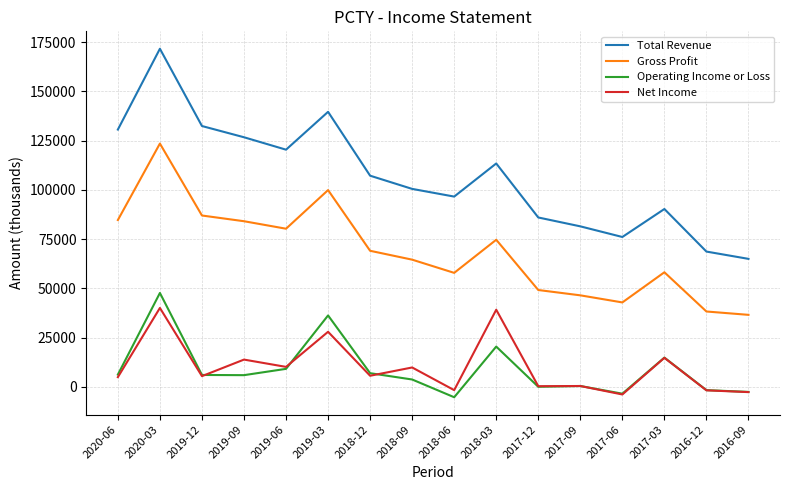

Where does the Total Revenue series first go above 107200?

2020-06